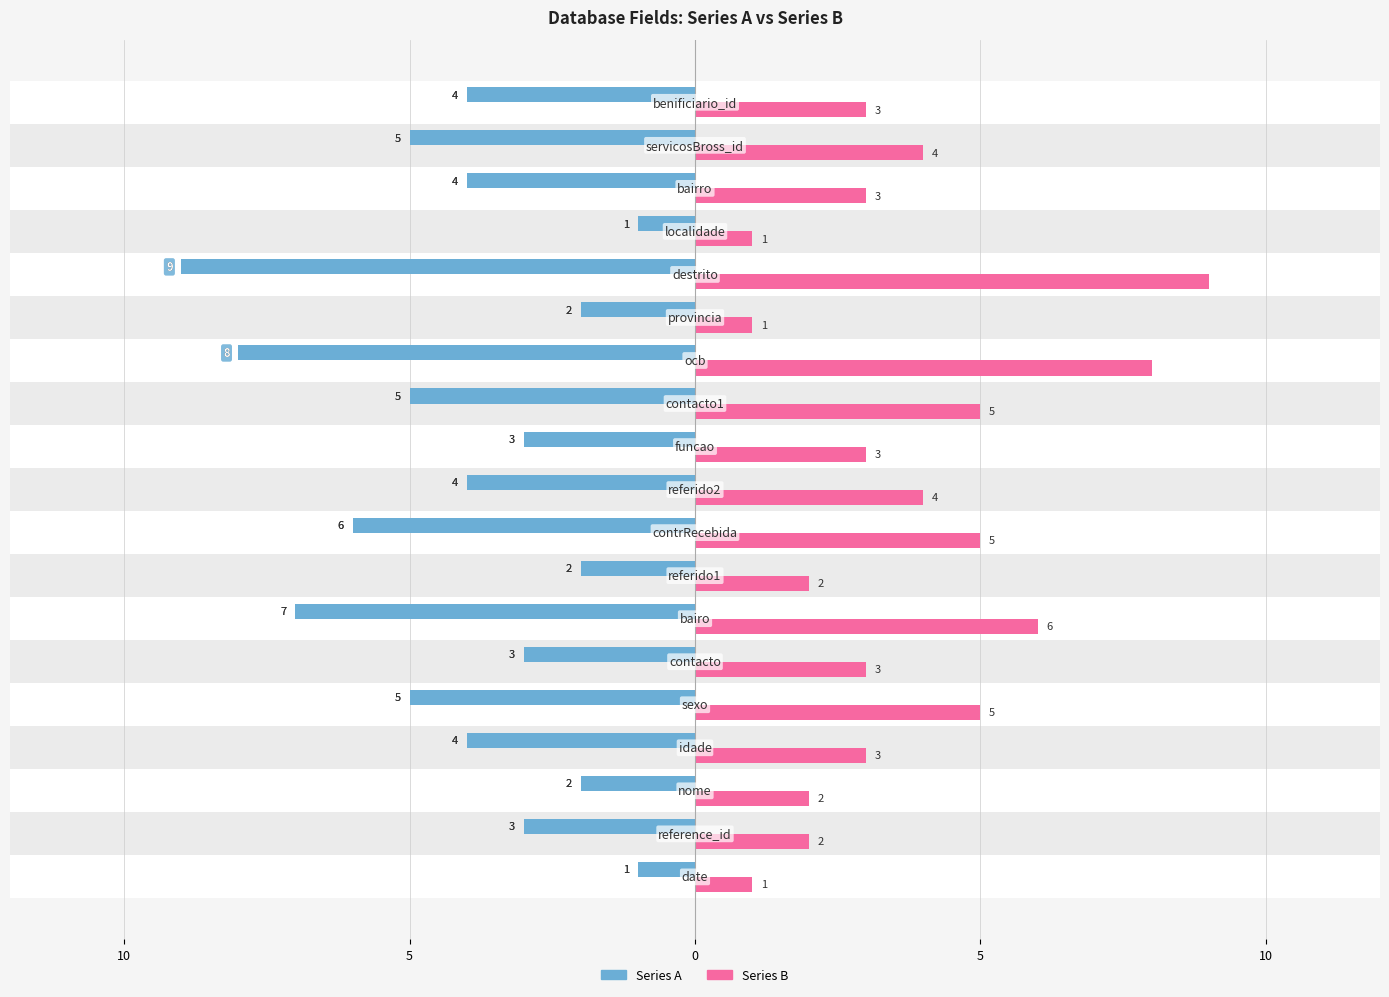

What are all the series names shown in the legend?

Series A, Series B